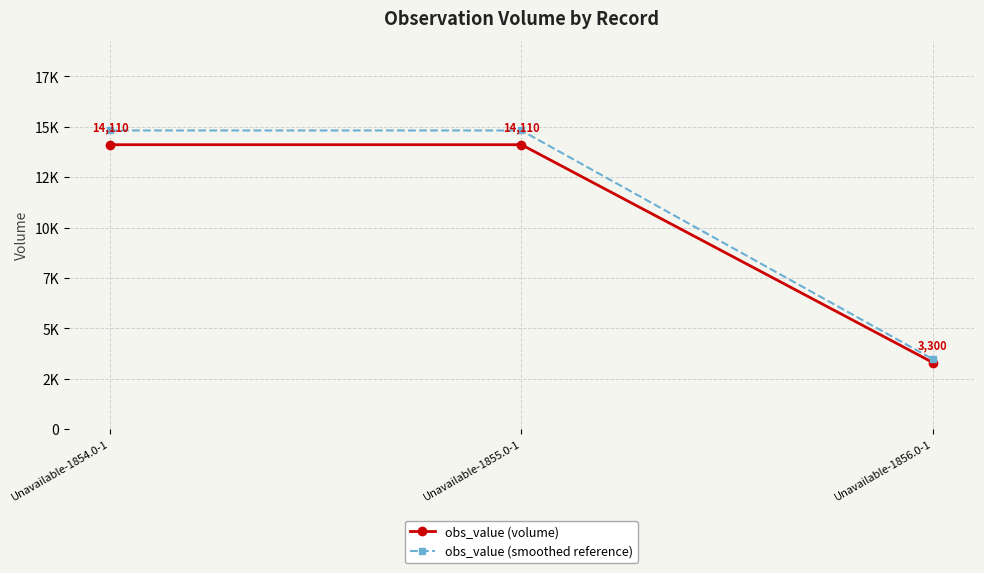

At Unavailable-1855.0-1, list the series in order from smallest to largest.

obs_value (volume), obs_value (smoothed reference)